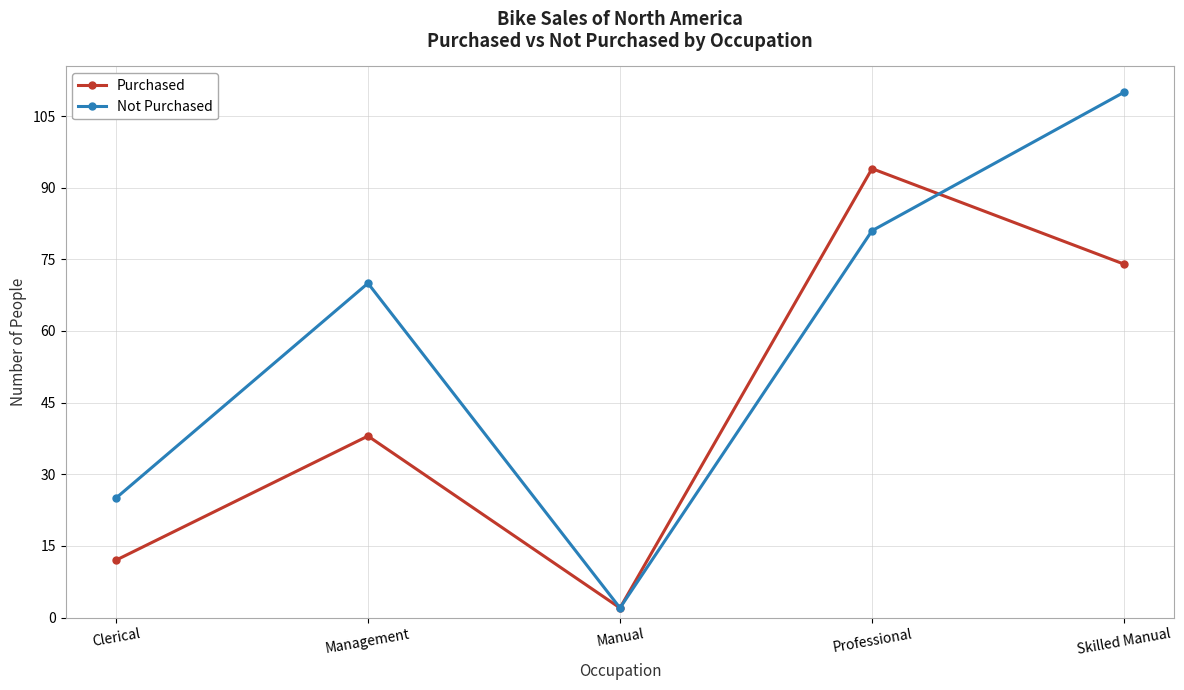

Which series has the largest total across all categories?

Not Purchased